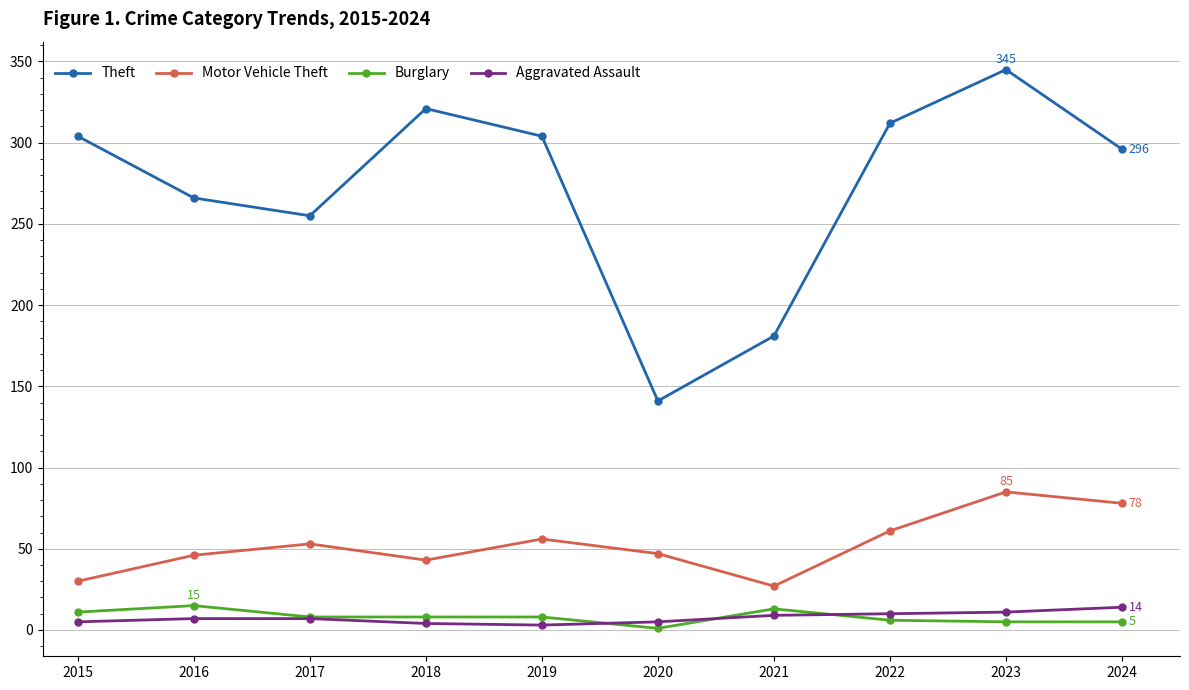

What is the sum of all Burglary values?

80